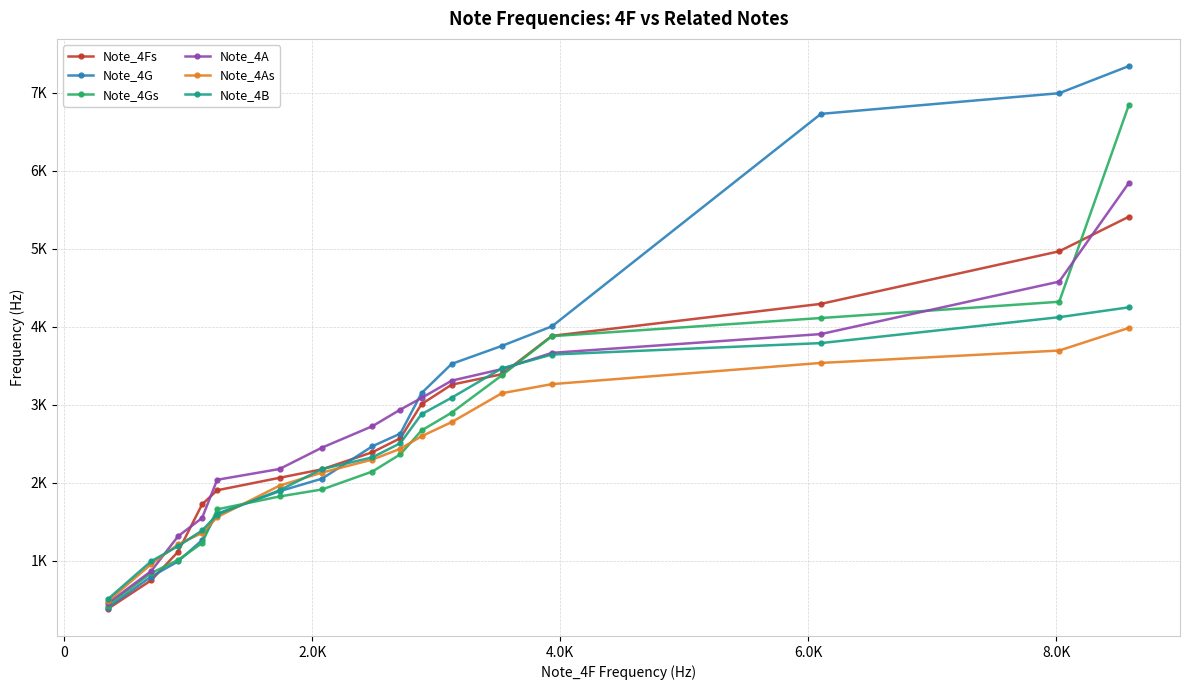

Reading left to right, list all the values displayed in this chart.

Note_4Fs: 380.9	746.9	1113.0	1721.3	1901.7	2061.8	2170.8	2390.2	2569.2	3006.6	3256.9	3390.1	3882.7	4293.2	4967.4	5411.6
Note_4G: 397.0	794.0	989.2	1262.4	1601.5	1889.5	2051.0	2466.9	2628.4	3147.9	3523.4	3753.5	4005.2	6730.5	6995.6	7344.2
Note_4Gs: 422.6	839.8	1008.0	1223.4	1656.7	1822.2	1912.4	2142.6	2363.3	2668.8	2897.6	3375.3	3878.7	4111.5	4320.1	6847.6
Note_4A: 450.9	865.4	1312.2	1546.4	2036.2	2174.9	2449.4	2724.0	2936.6	3086.0	3308.0	3456.1	3664.7	3905.6	4578.5	5846.3
Note_4As: 477.8	954.2	1207.2	1353.9	1557.1	1960.9	2129.1	2296.0	2434.6	2594.8	2776.4	3146.5	3263.6	3535.5	3694.3	3985.0
Note_4B: 504.7	991.9	1184.3	1386.2	1589.4	1901.7	2173.5	2324.2	2505.9	2877.4	3090.0	3465.5	3643.1	3789.8	4122.3	4248.8